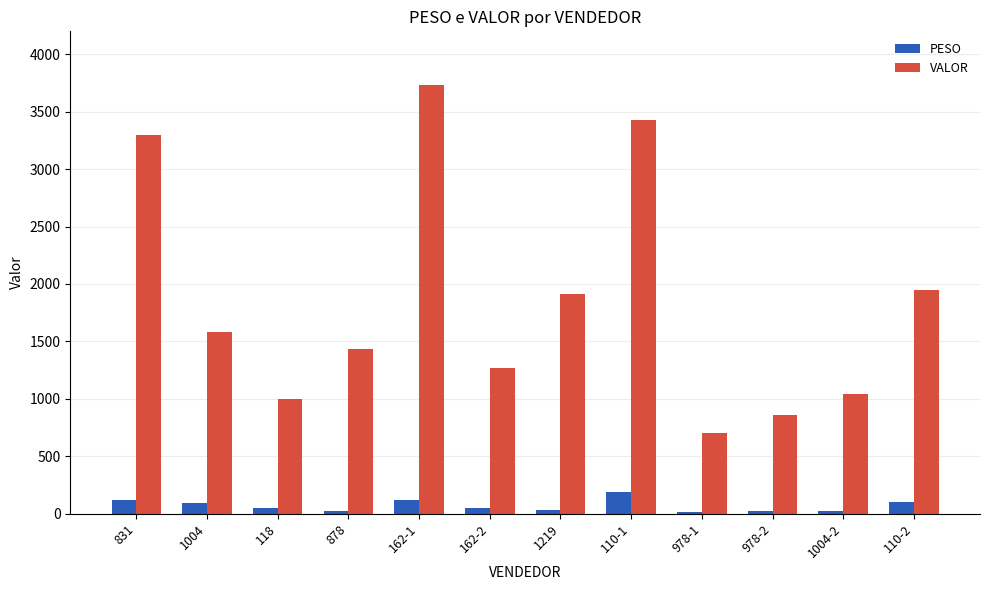

Which category has the lowest value in the VALOR series?

978-1